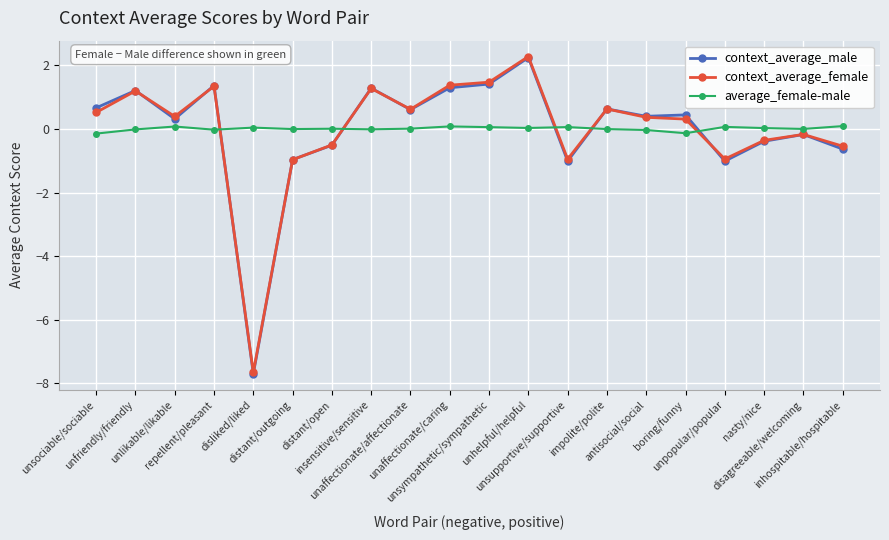

In context_average_female, how many points are lower than both neighbors (excluding endpoints)?

5